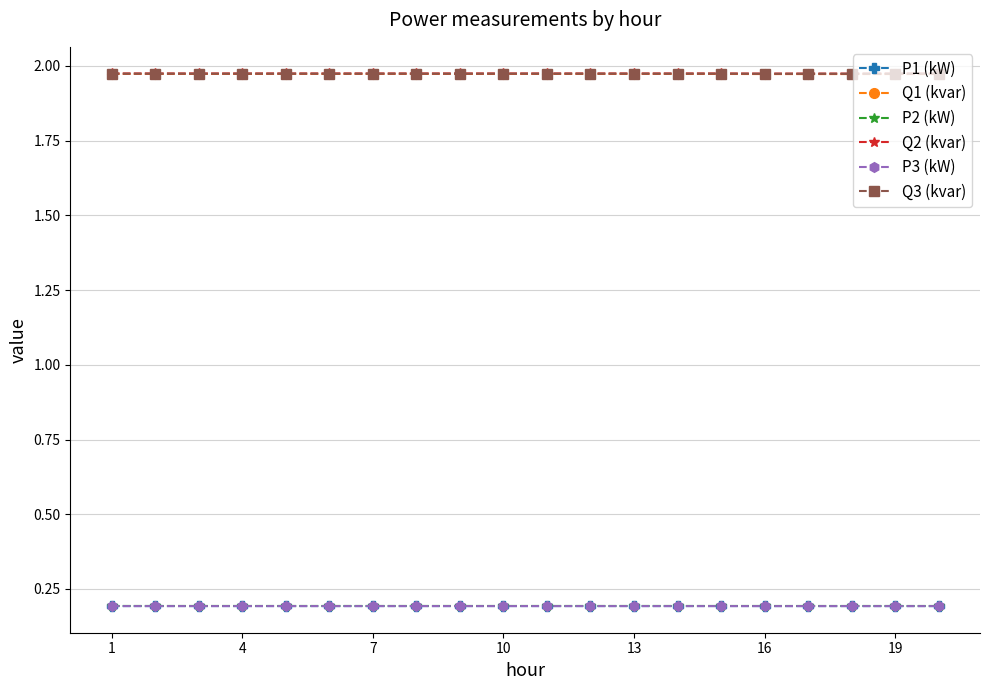

What is the value of the P2 (kW) point at the 17th from the left?

0.2